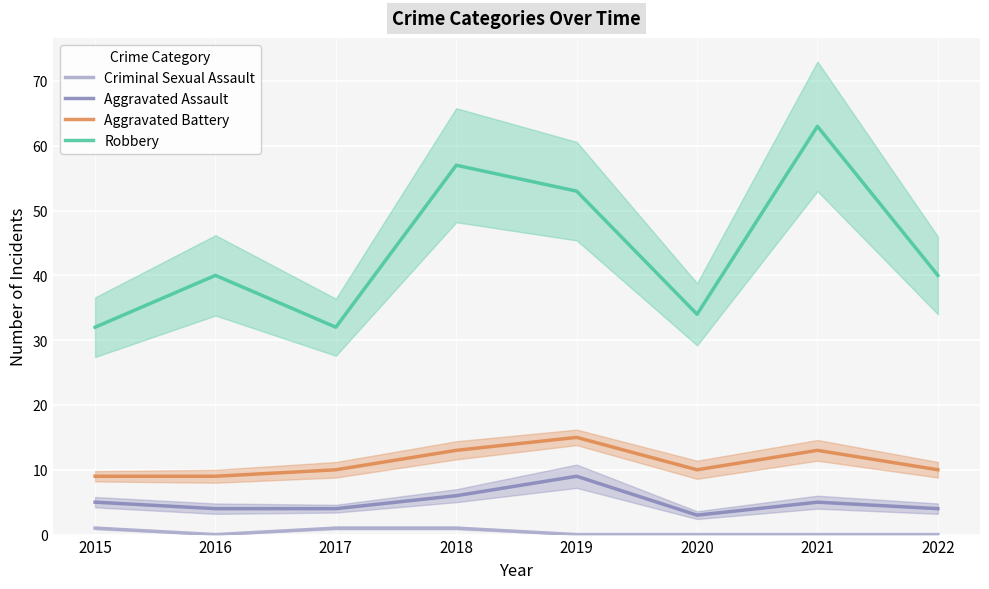

Which series changed the most between 2016 and 2018?

Robbery